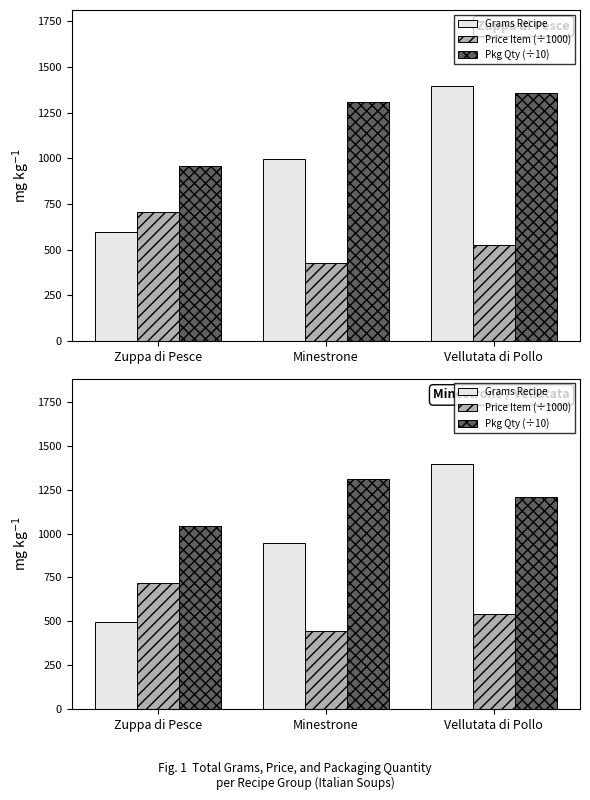

What is the value of the Price Item (÷1000) bar at the 2nd from the left?

447